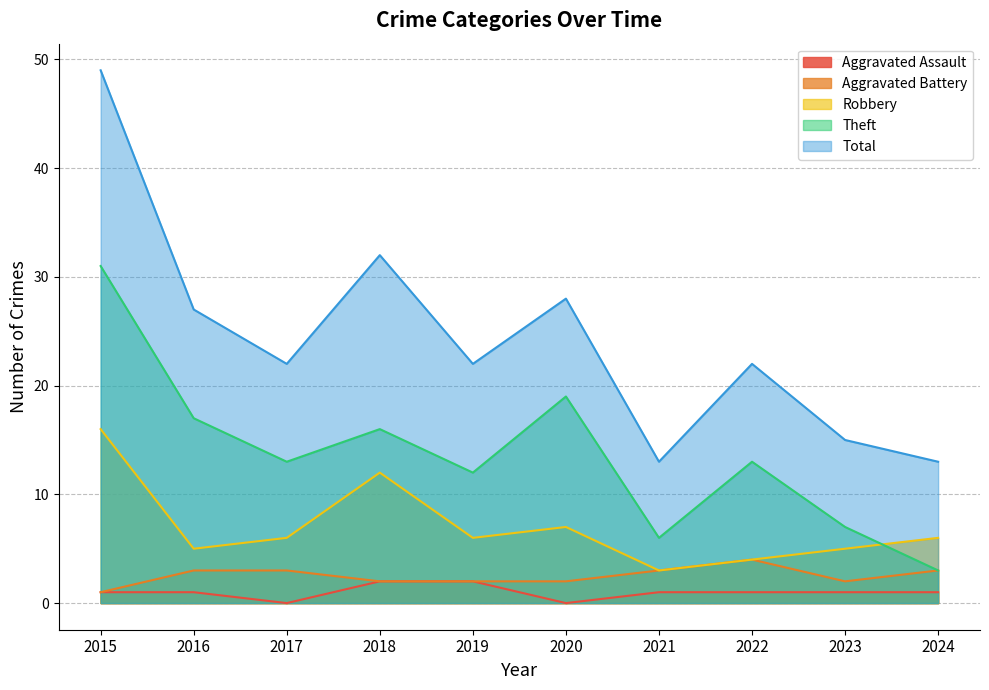

How many values in the Aggravated Assault series exceed 1?

2